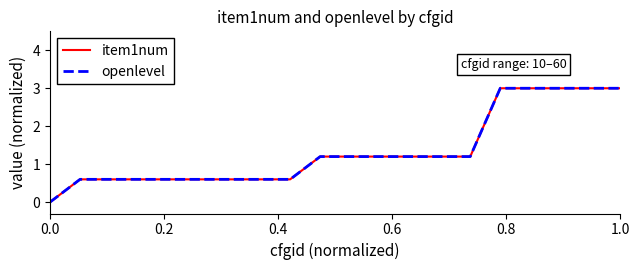

Is this an area chart (filled region under the line)?

No